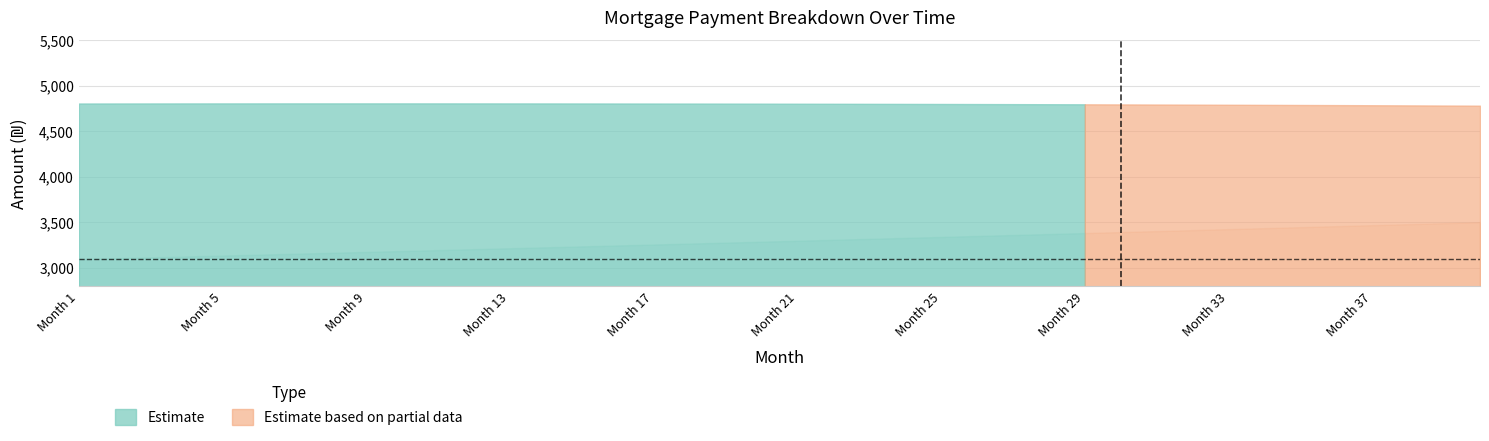

Reading left to right, list all the values displayed in this chart.

interest: 4806.8	4807.2	4807.5	4807.7	4807.9	4808.1	4808.2	4808.2	4808.2	4808.2	4808.1	4808.0	4807.8	4807.6	4807.3	4806.9	4806.6	4806.1	4805.6	4805.1	4804.5	4803.9	4803.2	4802.4	4801.6	4800.8	4799.9	4798.9	4797.9	4796.9	4795.7	4794.6	4793.3	4792.0	4790.7	4789.3	4787.8	4786.3	4784.7	4783.1
capital: 3096.2	3106.0	3115.8	3125.7	3135.6	3145.5	3155.5	3165.5	3175.5	3185.6	3195.7	3205.8	3215.9	3226.1	3236.3	3246.6	3256.8	3267.2	3277.5	3287.9	3298.3	3308.7	3319.2	3329.7	3340.3	3350.8	3361.5	3372.1	3382.8	3393.5	3404.2	3415.0	3425.8	3436.7	3447.6	3458.5	3469.4	3480.4	3491.4	3502.5